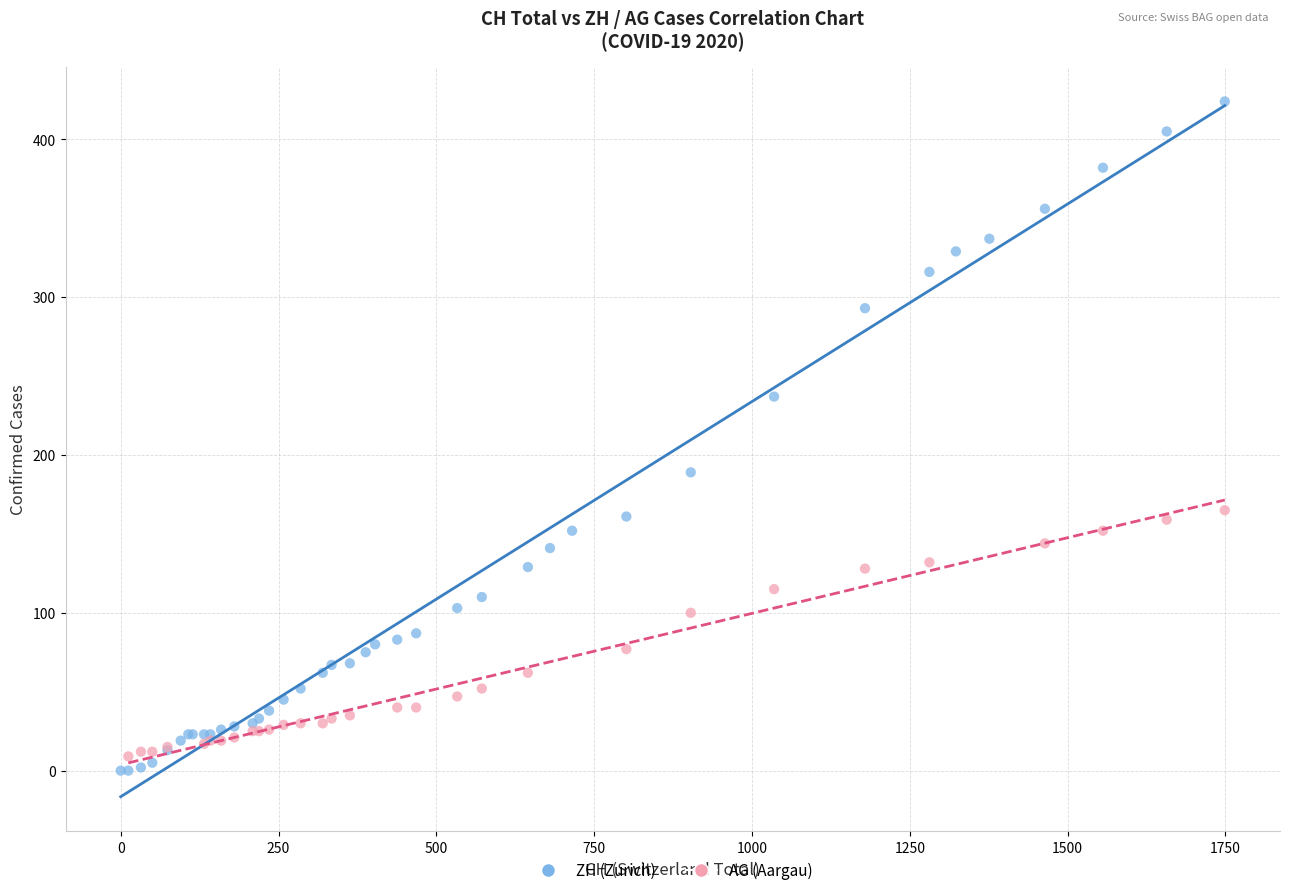

Which series reaches the maximum Y coordinate?

ZH (Zurich)